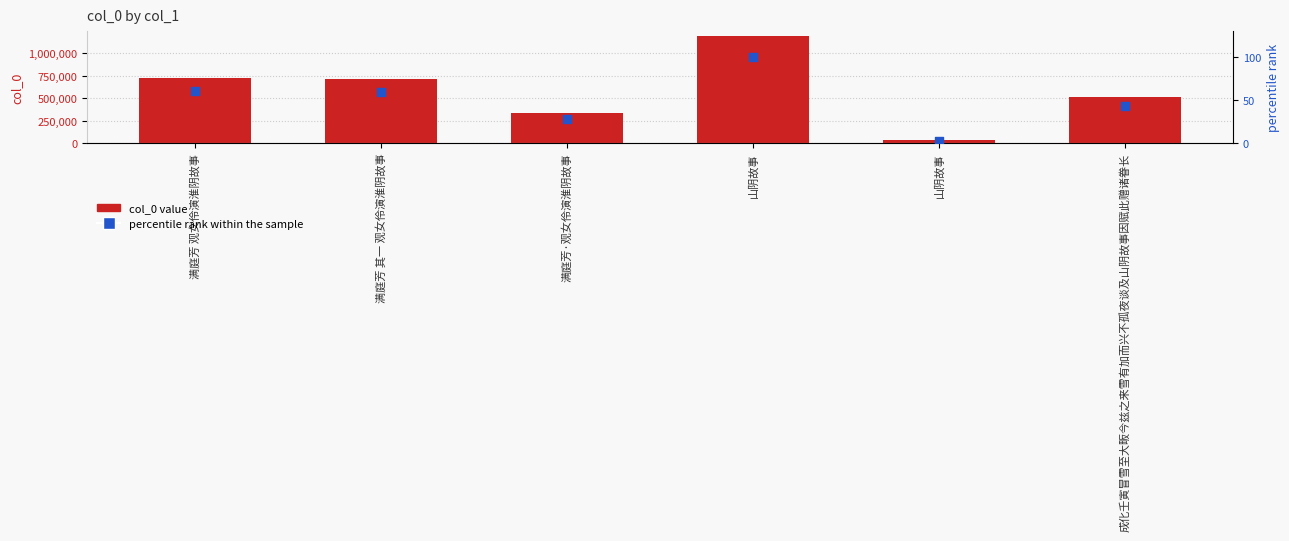

What are all the series names shown in the legend?

col_0, percentile rank within the sample